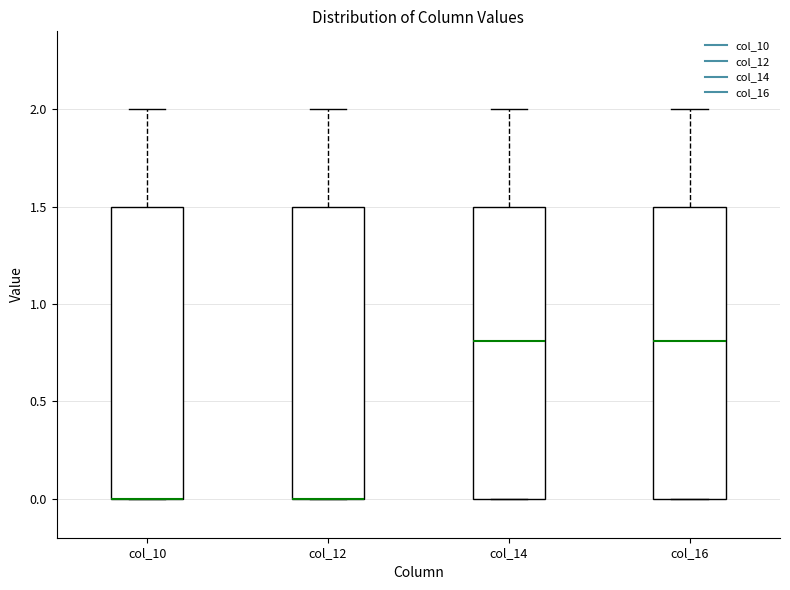

Reading left to right, read every box against the y-axis: the position of its median line, the range the box covers, and the ends of its whiskers. The values are not printed on the chart, so give them approximately, as read against the axis.

col_10: median 0.0 (drawn on the box's lower edge), box 0.0 to 1.5, whiskers 0.0 to 2.0
col_12: median 0.0 (drawn on the box's lower edge), box 0.0 to 1.5, whiskers 0.0 to 2.0
col_14: median 0.8, box 0.0 to 1.5, whiskers 0.0 to 2.0
col_16: median 0.8, box 0.0 to 1.5, whiskers 0.0 to 2.0